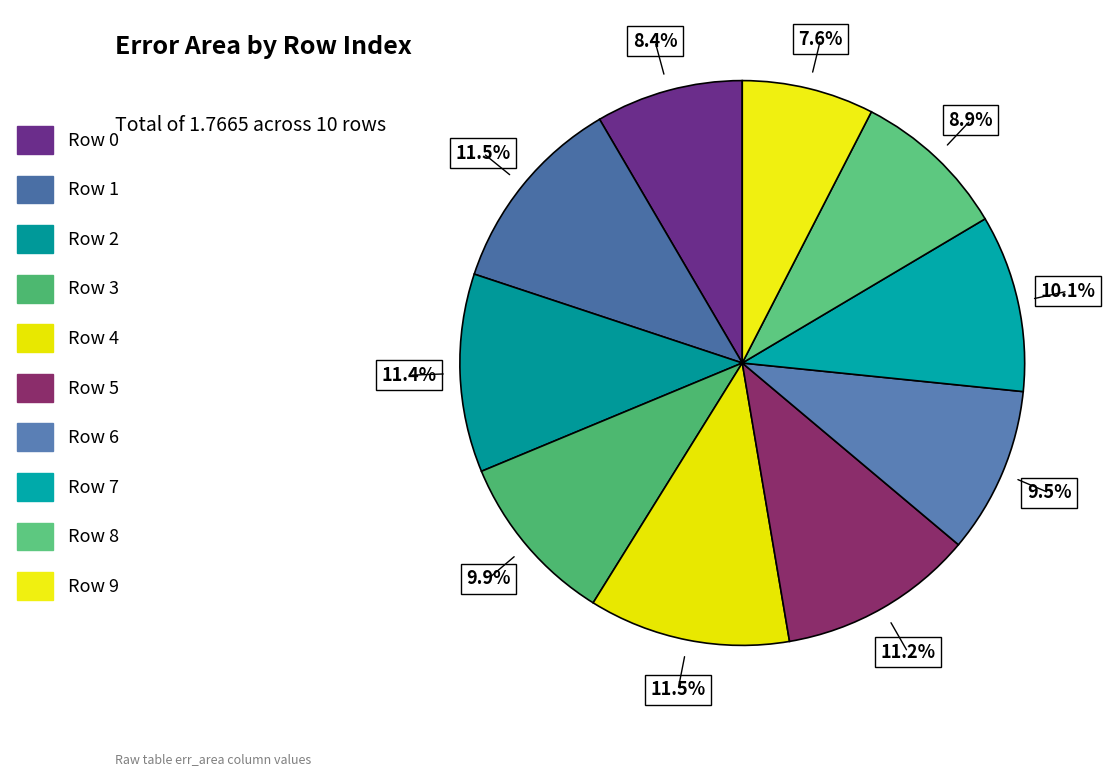

How many segments does this pie chart have?

10